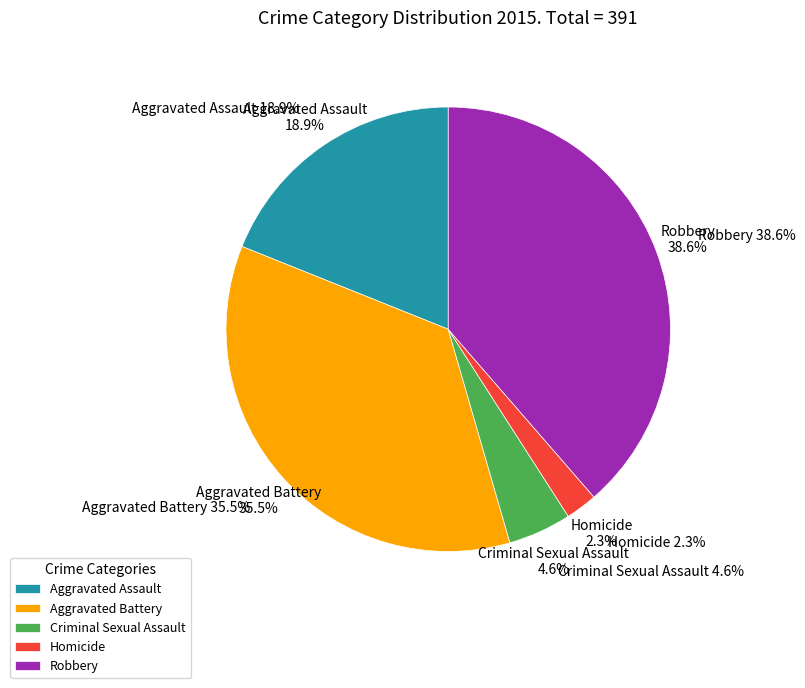

Which category has the smallest portion of the pie?

Homicide